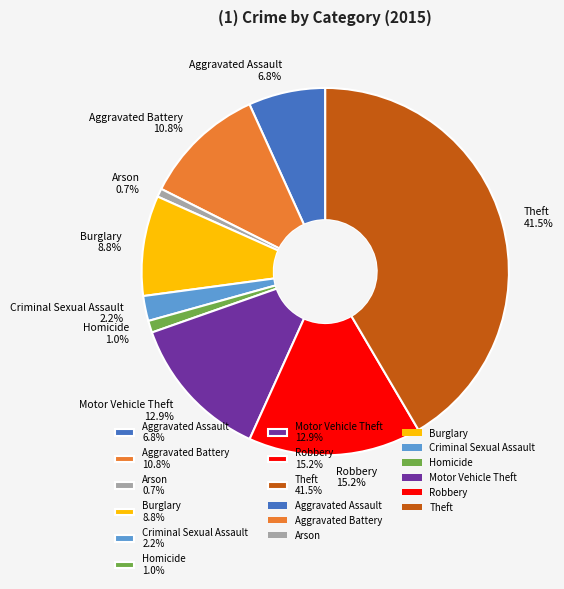

Which has a higher value, Robbery 15.2% or Arson 0.7%?

Robbery 15.2%